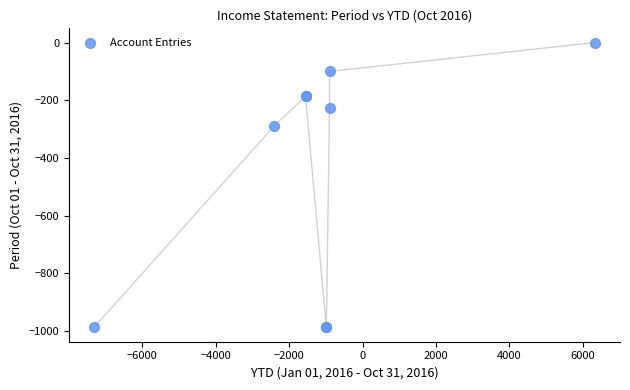

What Y value in the scatter plot is closest to -493?

-289.1